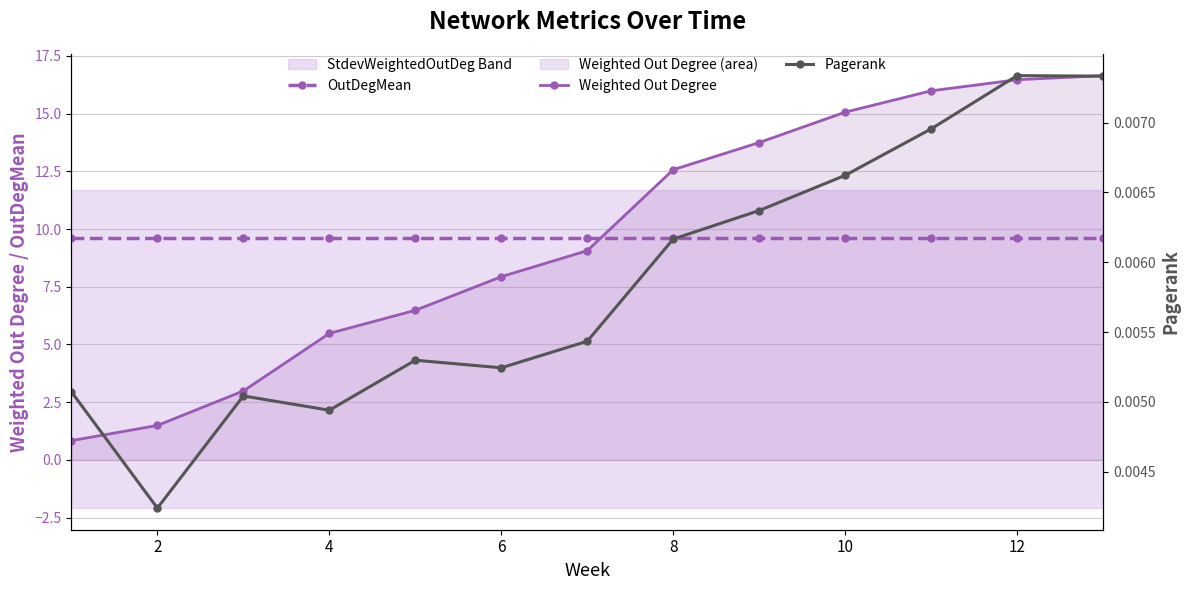

How many lines are shown in the chart?

3